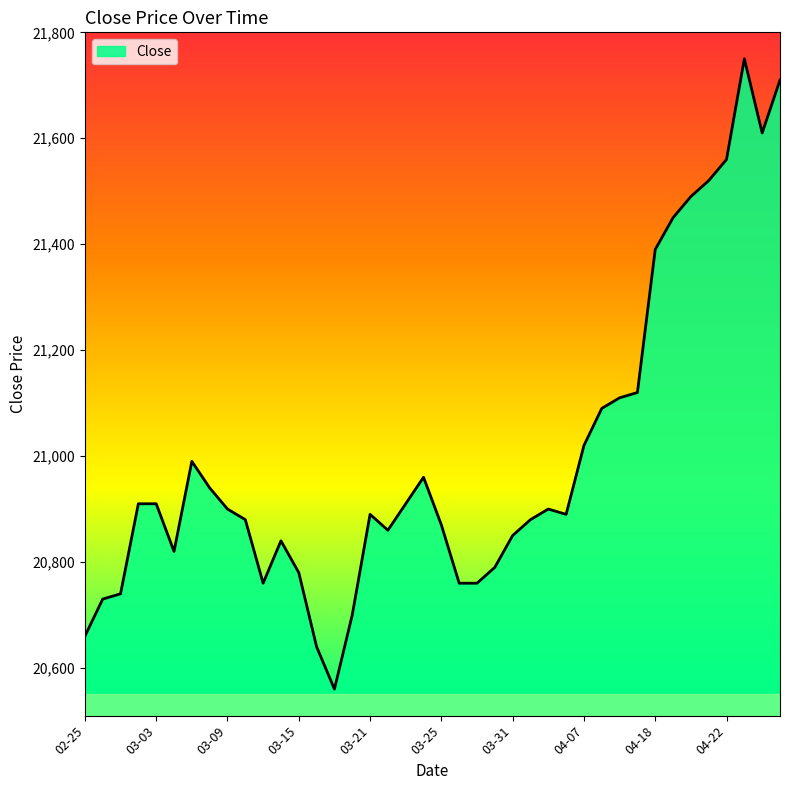

What is the minimum value shown in the chart?

20560